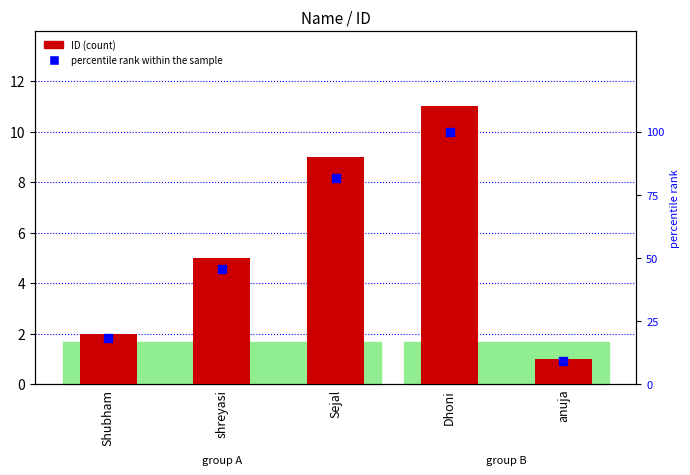

At how many categories does at least one series exceed 52?

2